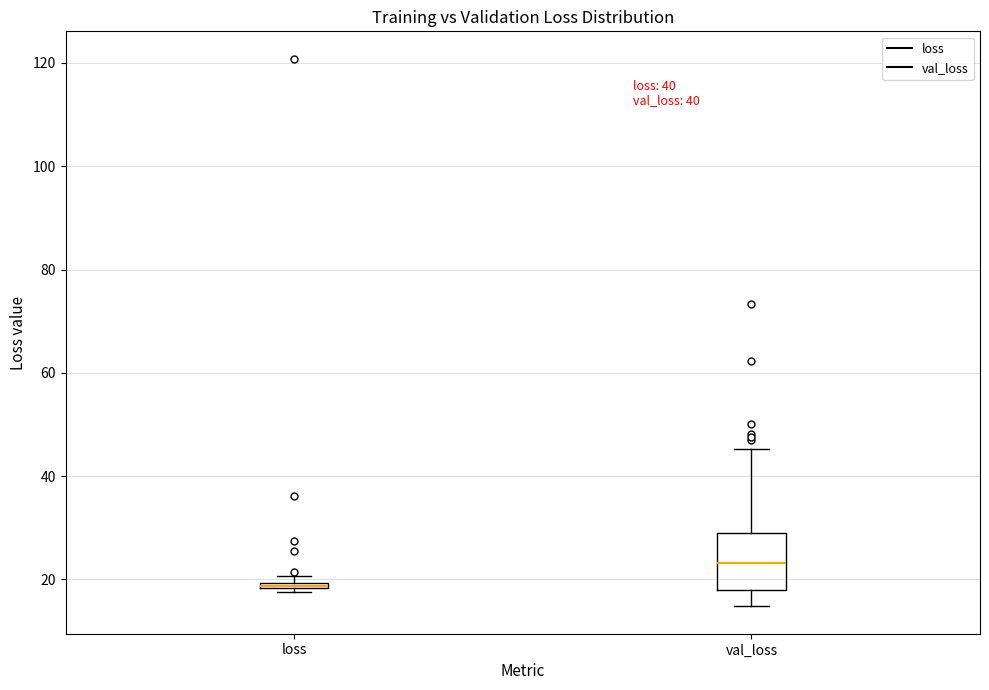

Comparing the boxes themselves (not the whiskers), which one is the tallest?

val_loss